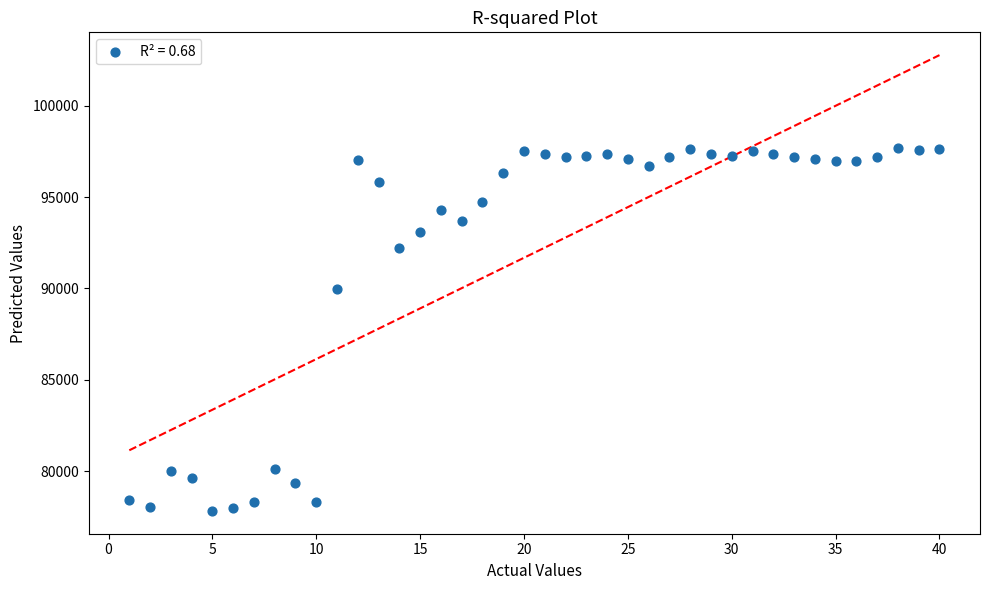

What Y value in the scatter plot is closest to 87768?

89956